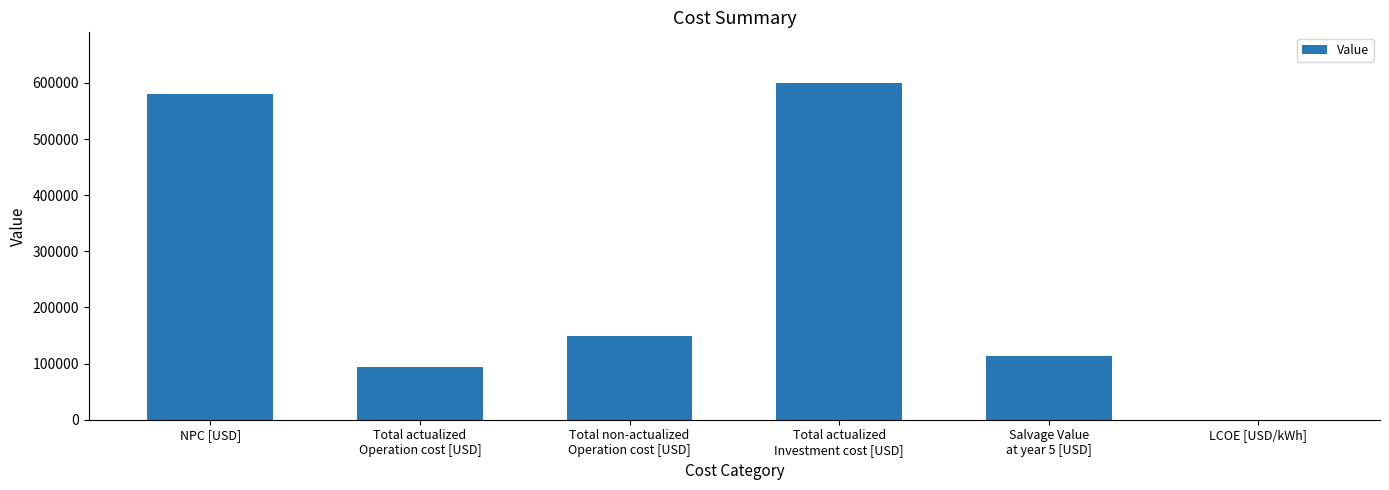

Reading left to right, extract all data points from this chart.

580154.8	93114.0	148508.2	600000.1	112959.3	0.8